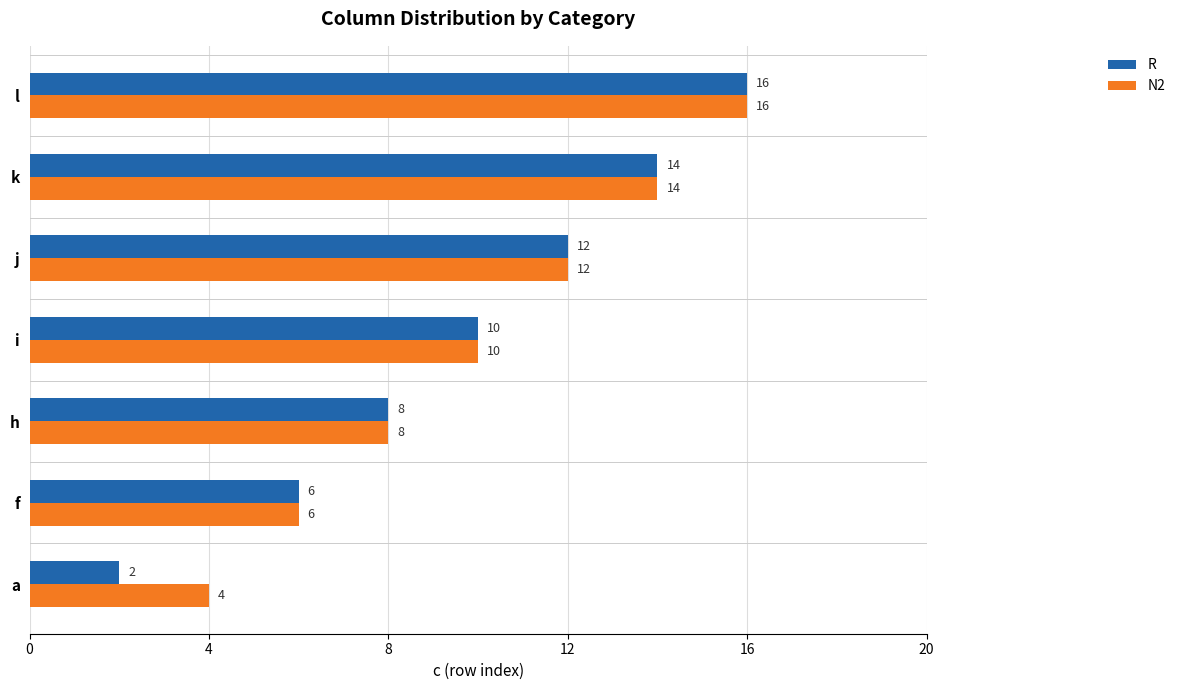

Is it true that N2 equals 4 at j?

False